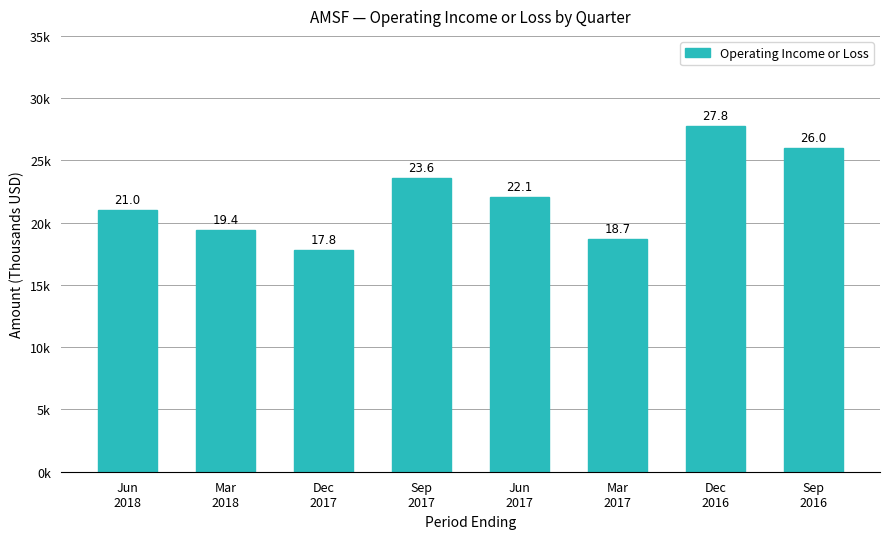

What is the ratio of the value at Jun
2018 to the value at Mar
2017?

1.1